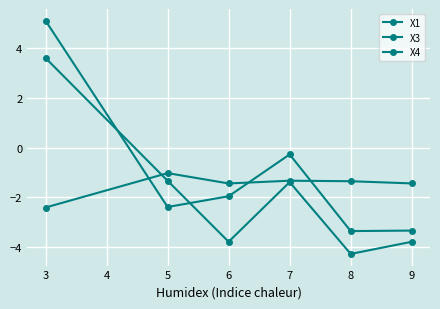

At how many categories does at least one series exceed 0?

1